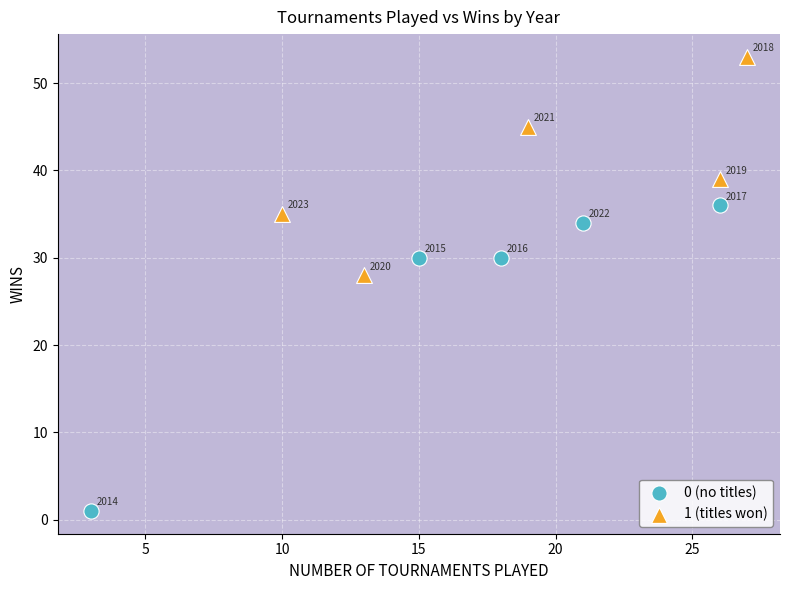

Which series reaches the minimum Y coordinate?

0 (no titles)